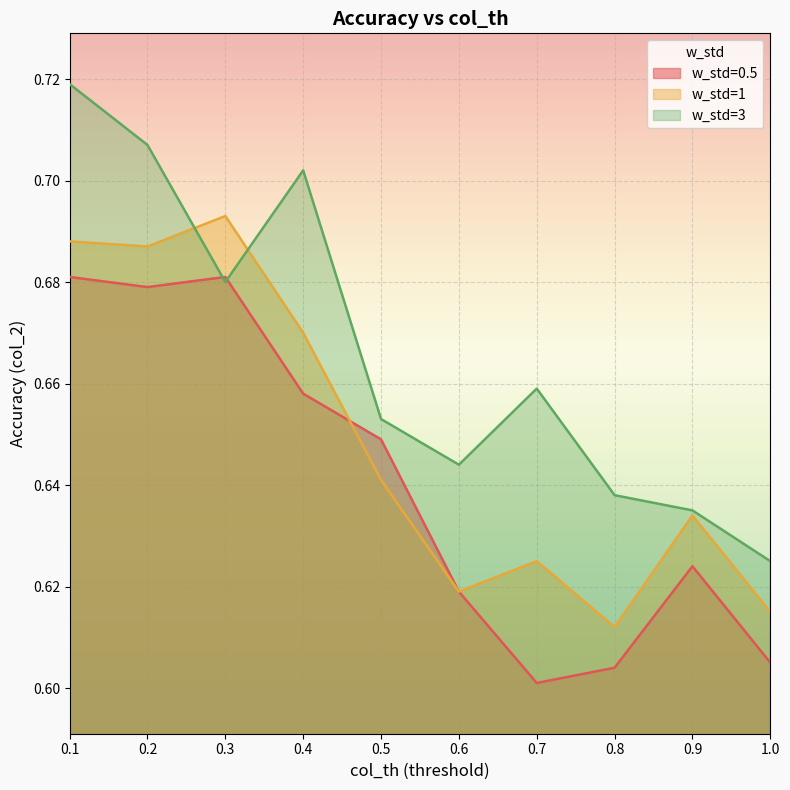

Where is the first local maximum for w_std=1?

0.3